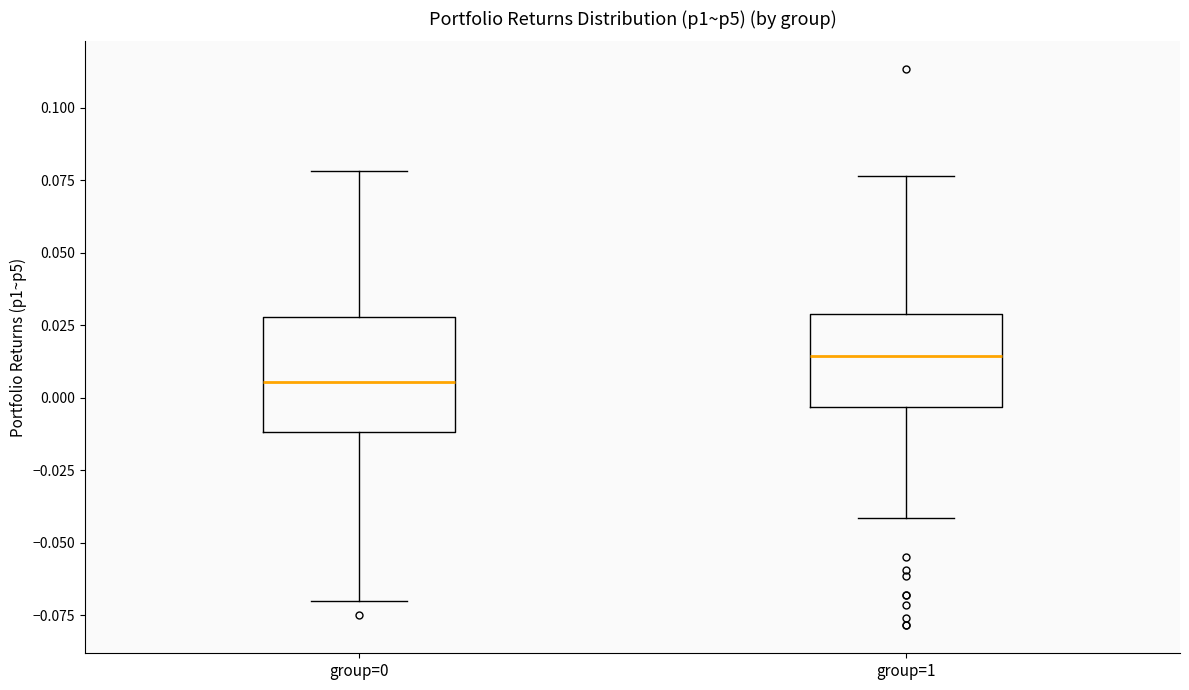

Reading left to right, read every box against the y-axis: the position of its median line, the range the box covers, and the ends of its whiskers. The values are not printed on the chart, so give them approximately, as read against the axis.

group=0: median 0.005, box -0.010 to 0.030, whiskers -0.070 to 0.080
group=1: median 0.015, box -0.005 to 0.030, whiskers -0.040 to 0.075